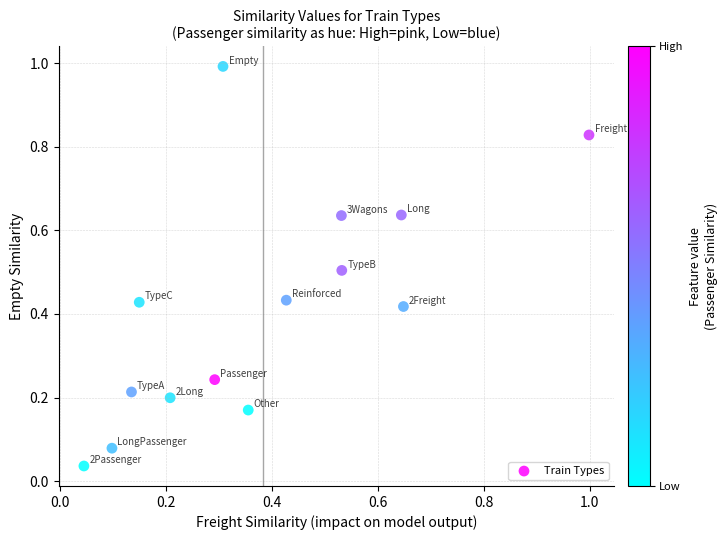

What is the range of Y values (max minus min)?

1.0